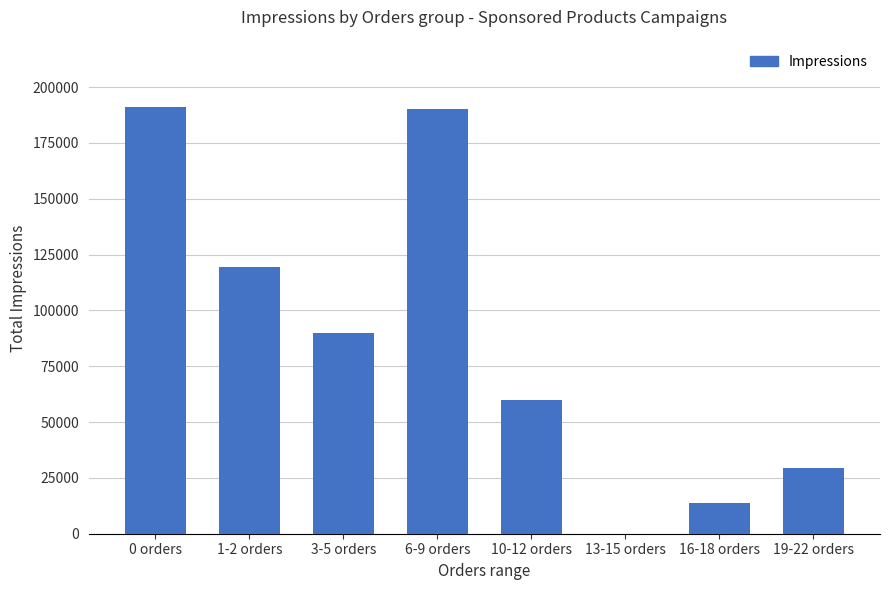

The chart shows a value of 12372 at 19-22 orders. True or false?

False